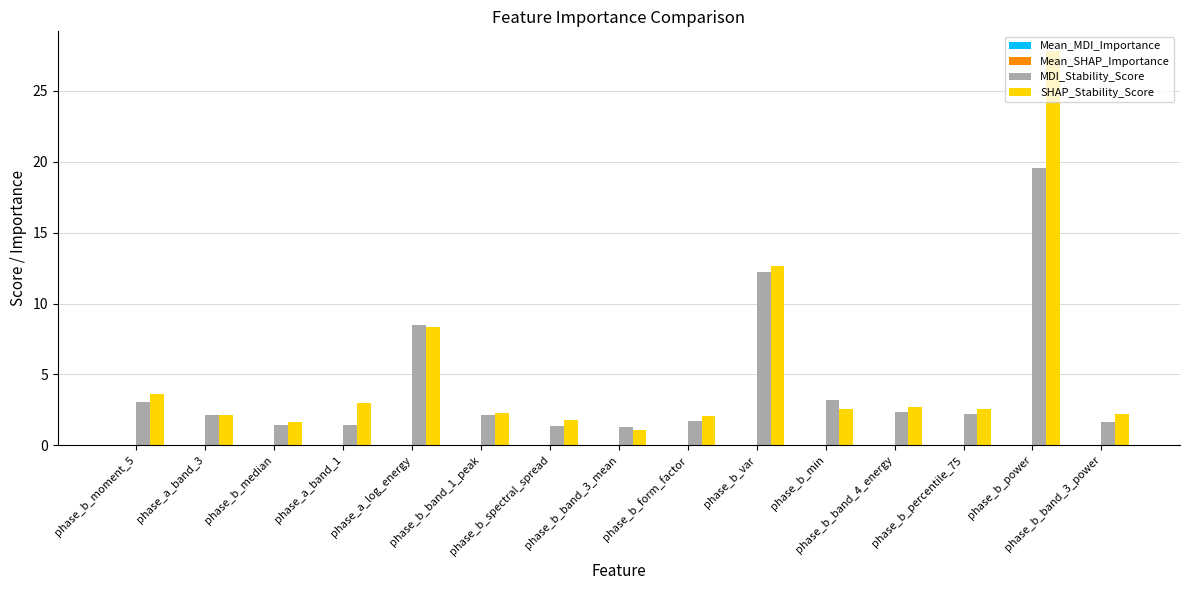

What is the greatest value displayed?

27.8